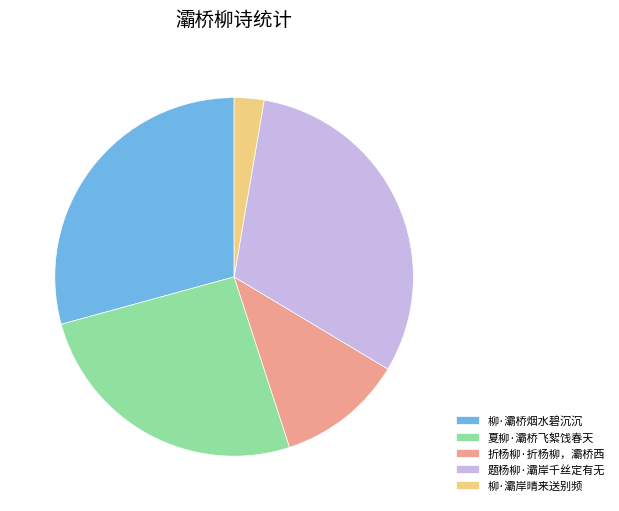

Count the number of slices in the pie.

5